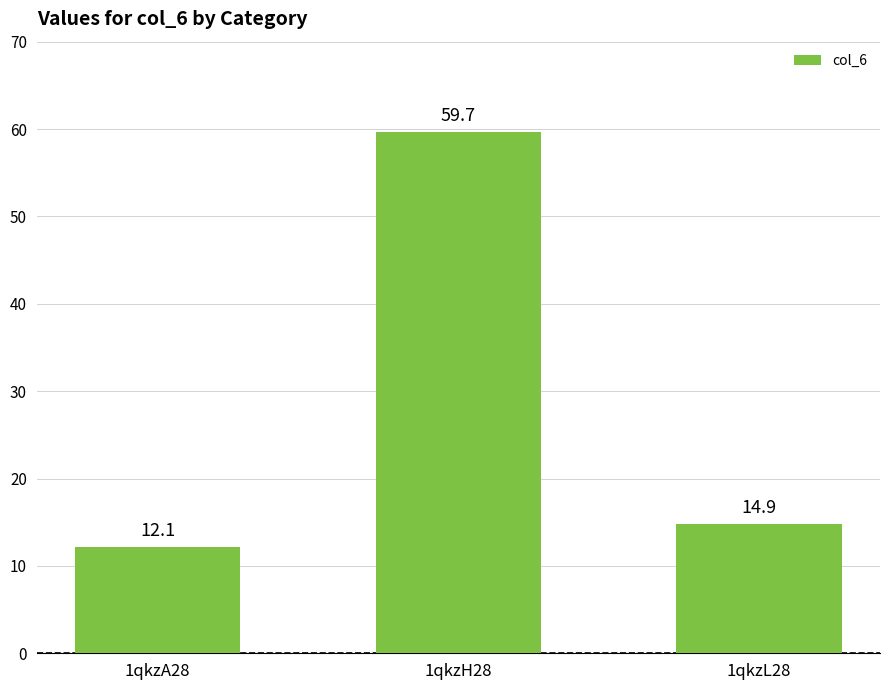

What is the label of the 1st bar from the left?

1qkzA28